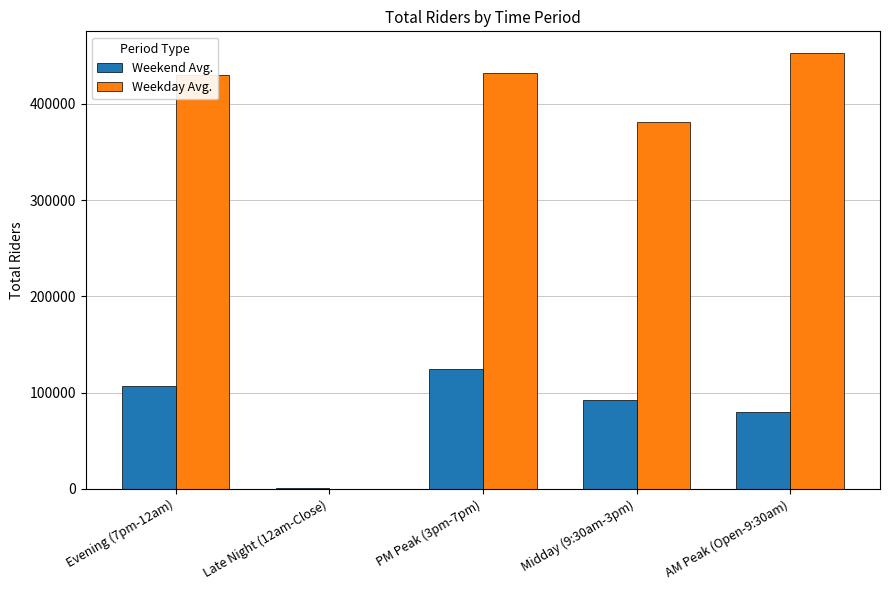

What is the sum of all Weekday Avg. values?

1696000.0